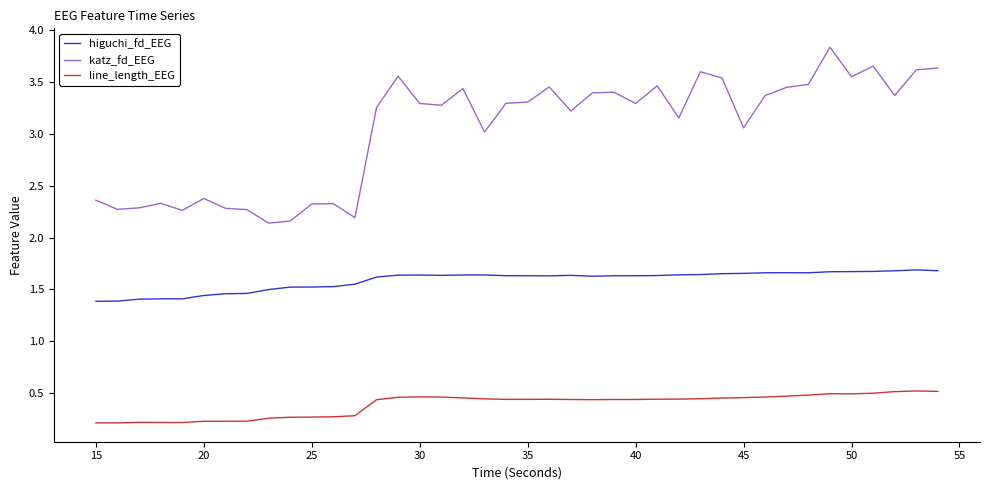

List the series in order of their peak value, highest first.

katz_fd_EEG, higuchi_fd_EEG, line_length_EEG